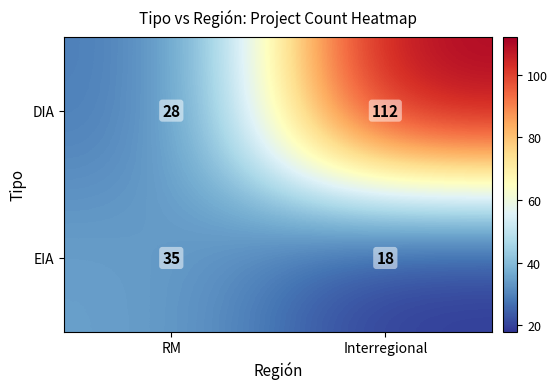

What is the difference between the maximum and minimum values in the DIA series?

84